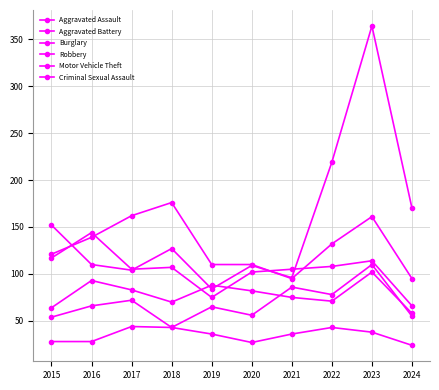

What is the difference between the Aggravated Battery values at 2021 and 2017?

8